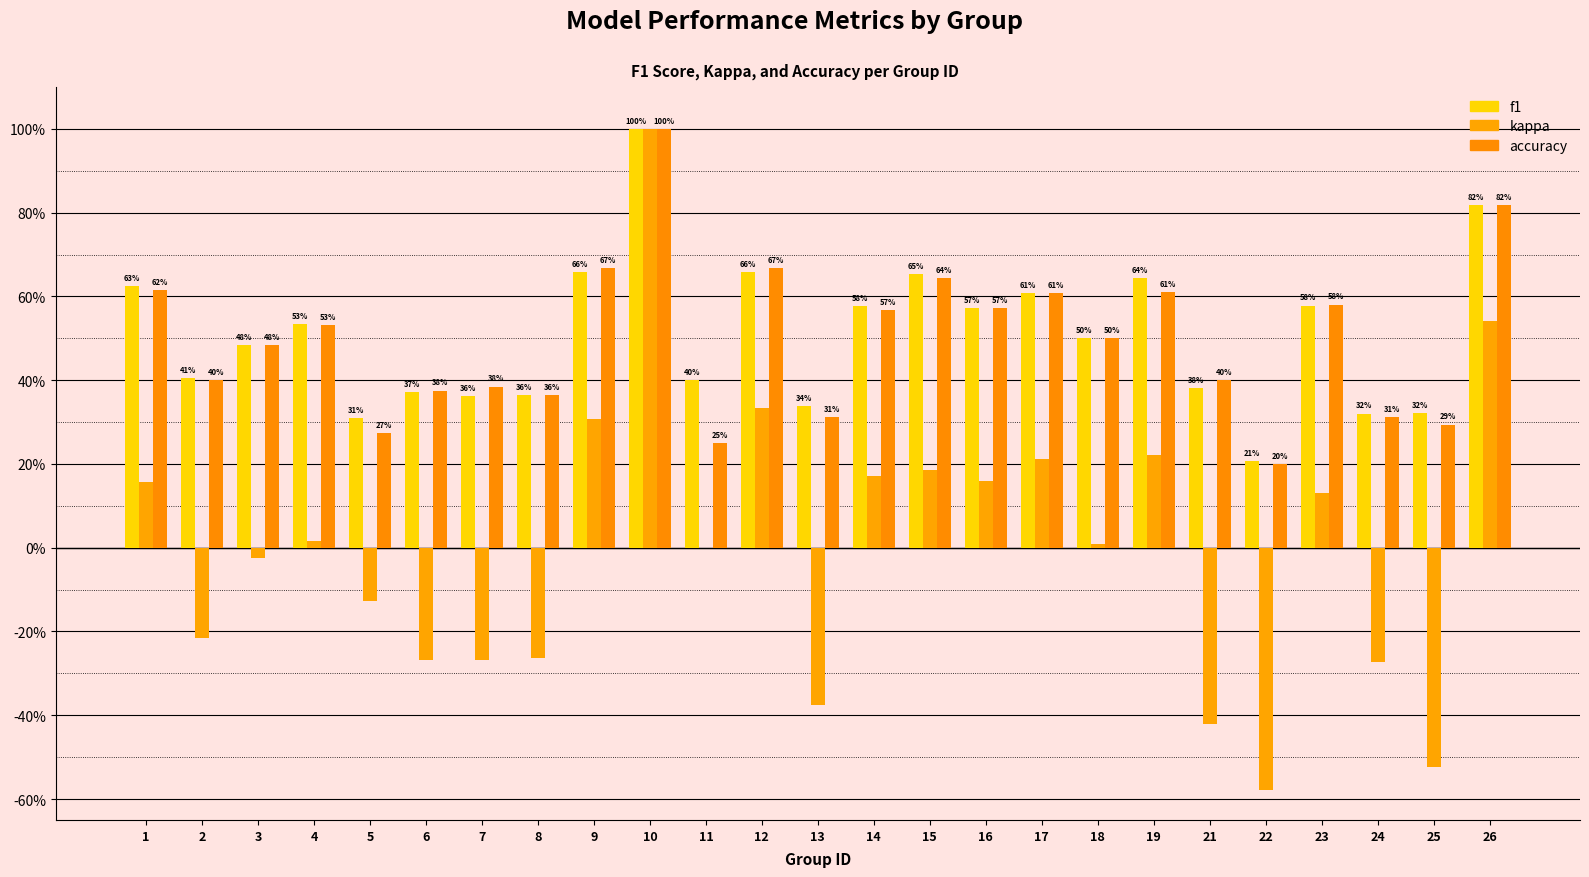

At which category does the chart reach its minimum across all series?

22